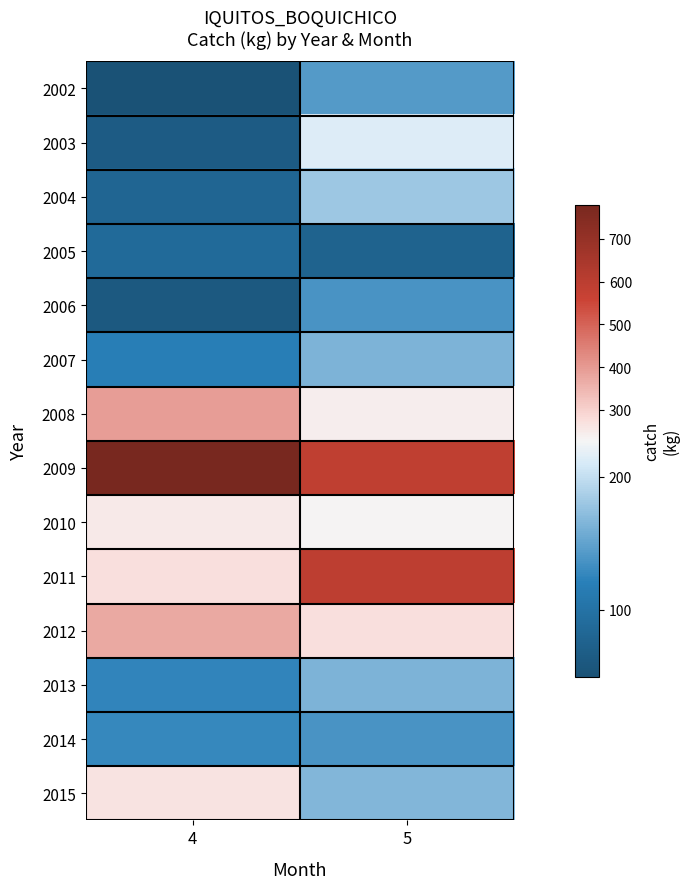

Between 5 and 4, which is larger?

5